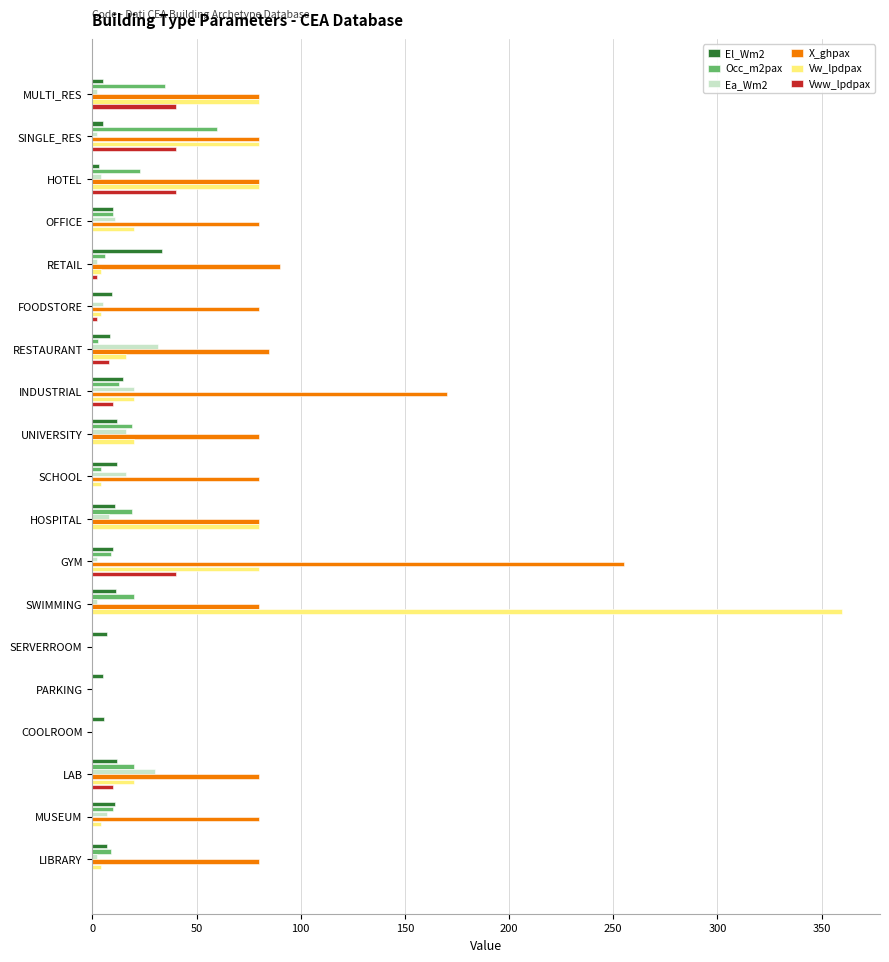

Which series has the largest total across all categories?

X_ghpax